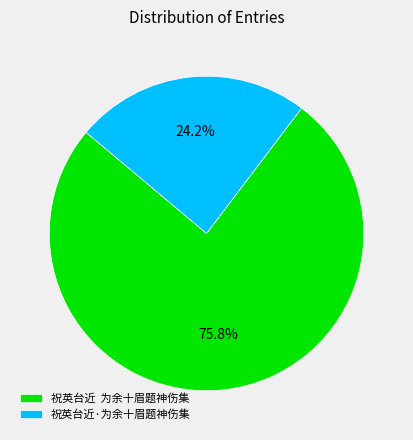

To the nearest percent, what is the difference between the largest and smallest slice percentages?

52%